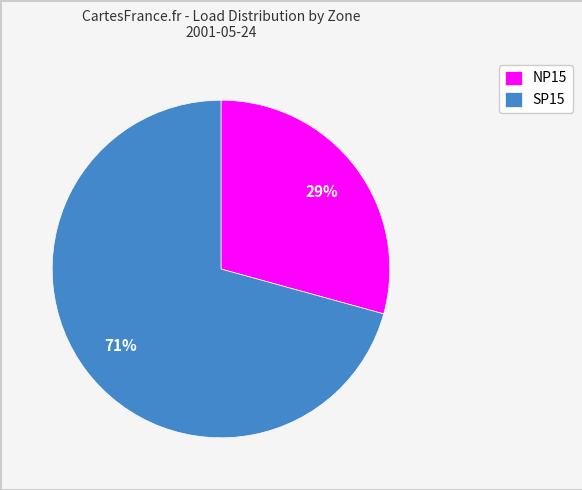

Between SP15 and NP15, which is larger?

SP15